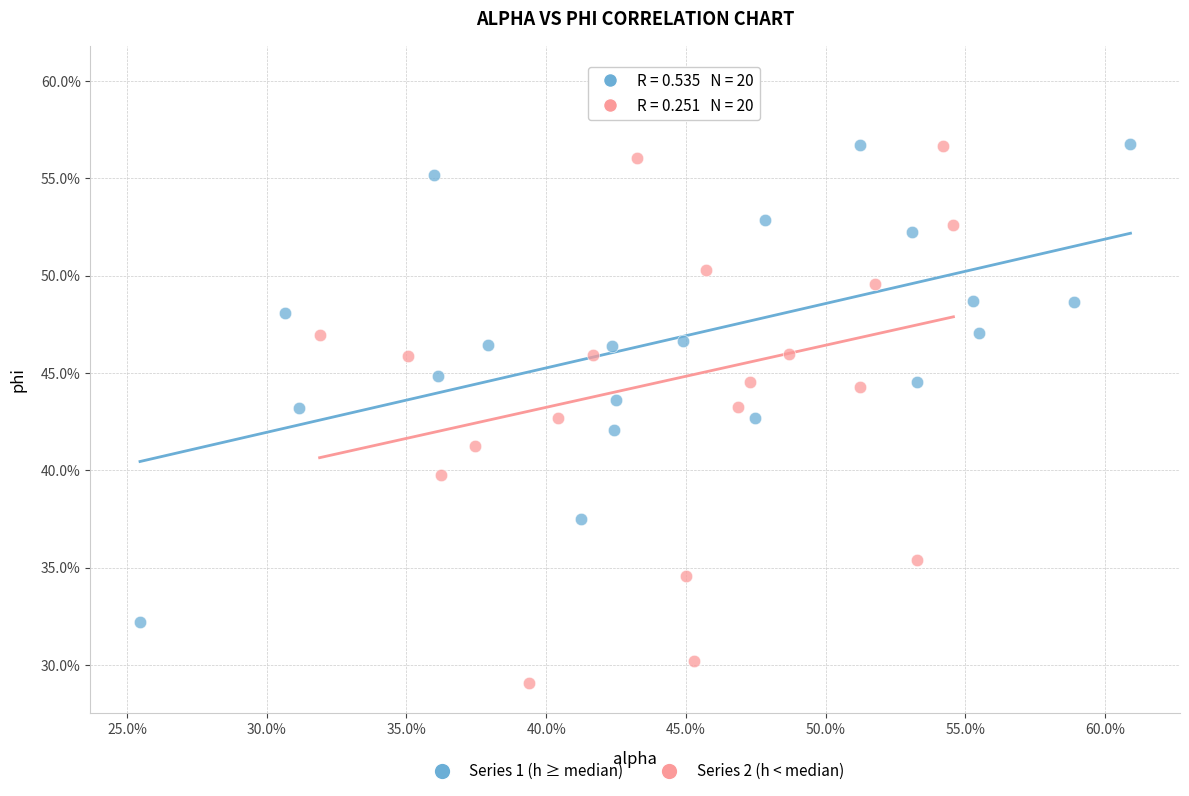

What are all the series names shown in the legend?

Series 1 (h ≥ median), Series 2 (h < median)